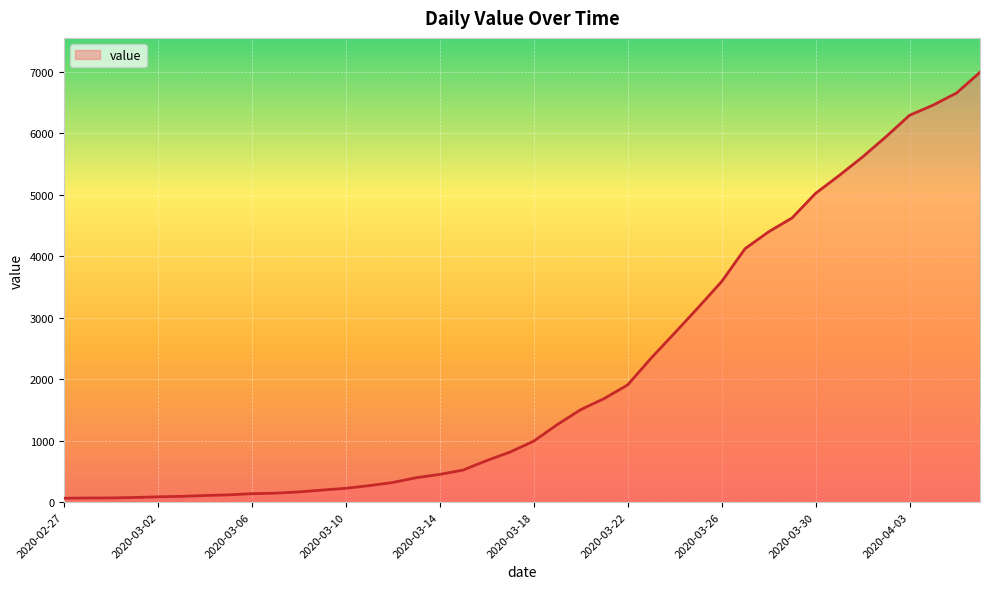

What is the greatest value displayed?

6995